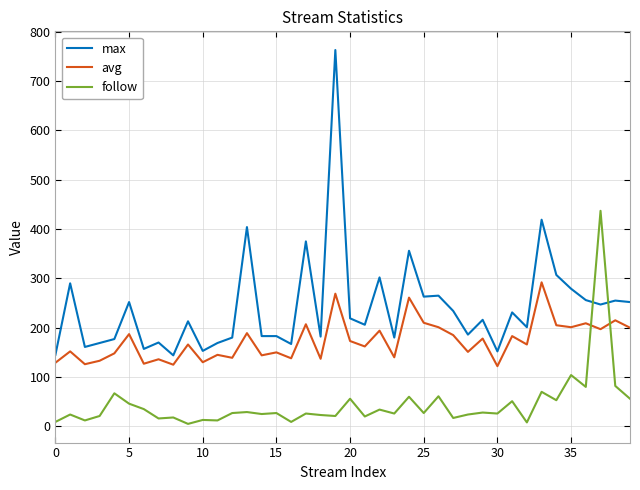

Which series ends up on top after the final intersection of max and follow?

max